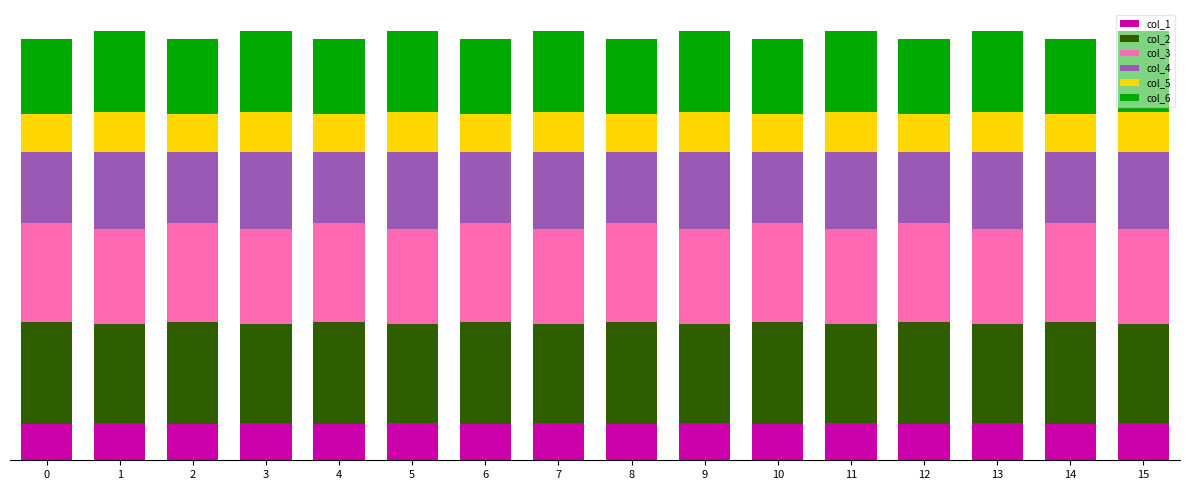

Is it true that col_4 equals 19.5 at 2?

False